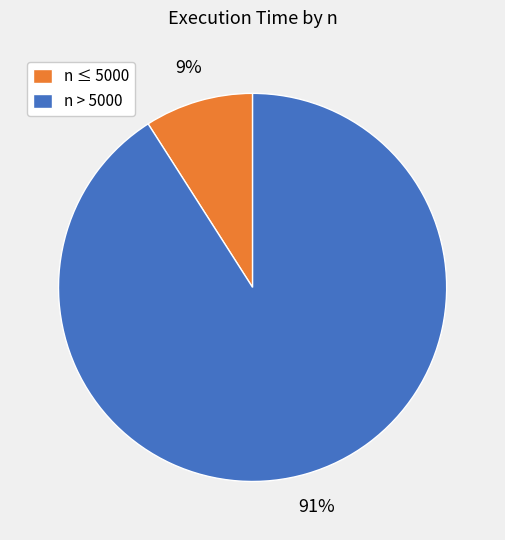

The n ≤ 5000 slice represents 9% of the pie. True or false?

True